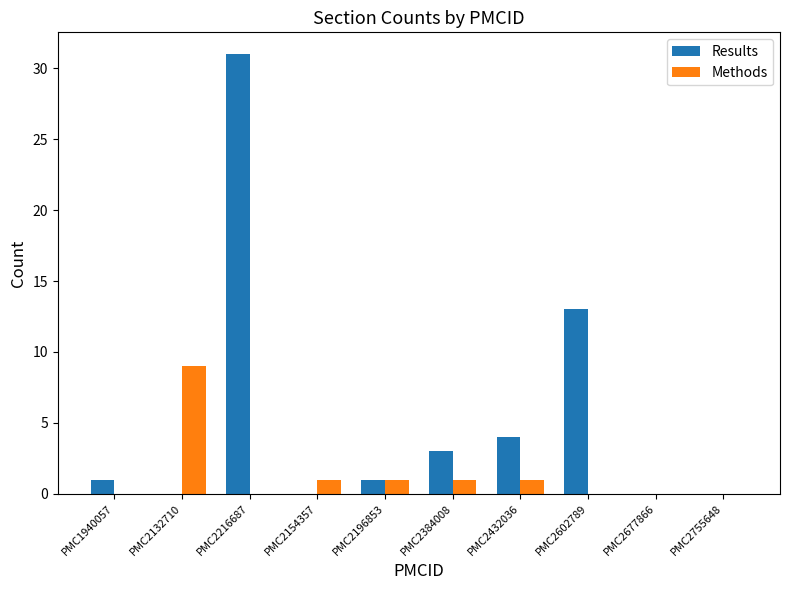

Which series changed the most between PMC2132710 and PMC2602789?

Results